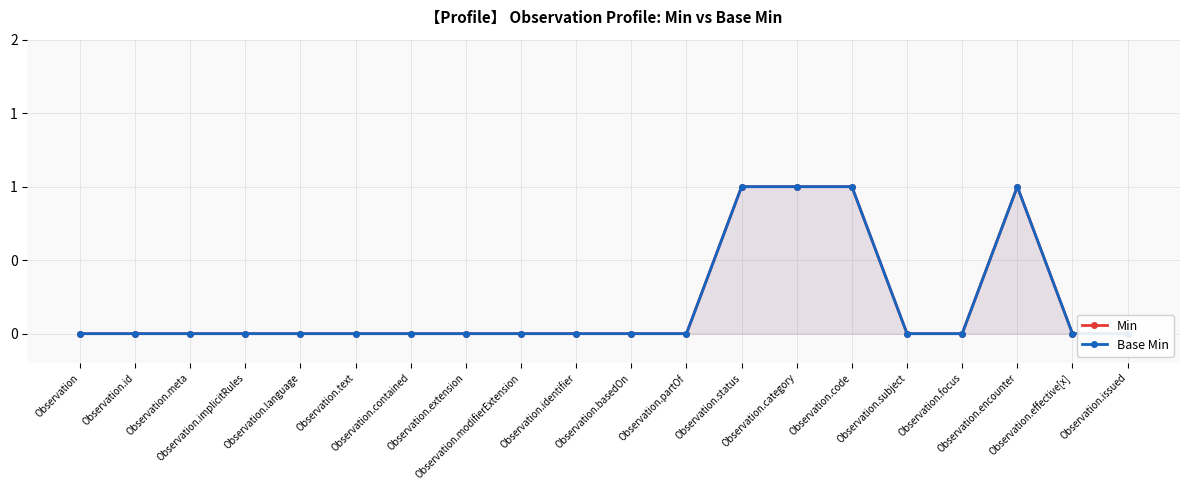

True or false: Base Min and Min cross at least once.

False